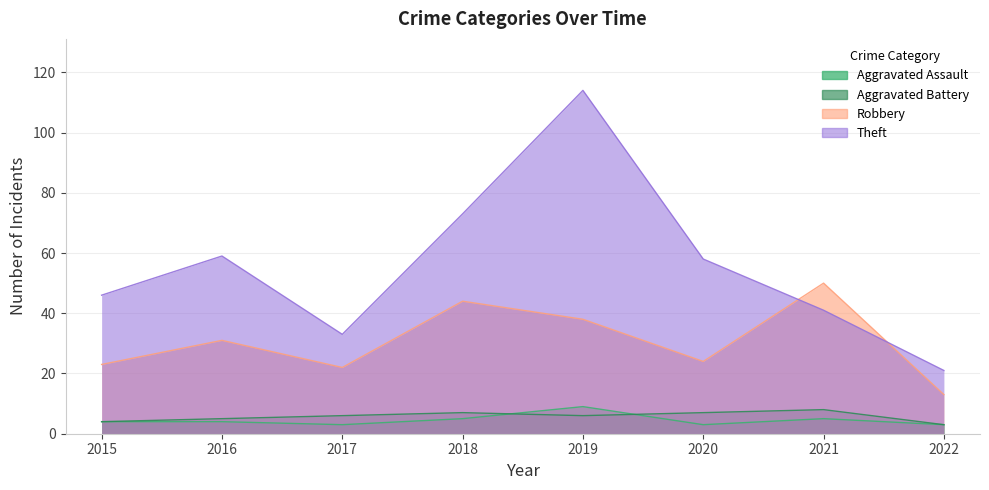

Count the number of categories in the chart.

8